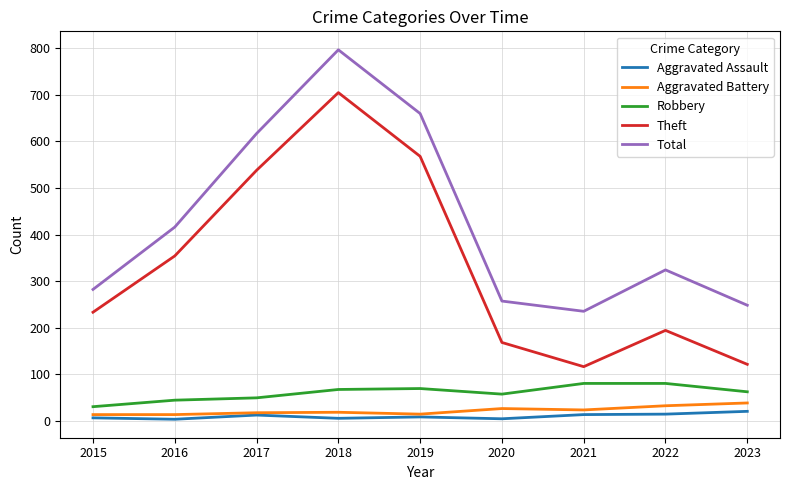

Between 2015 and 2023, which series saw the biggest shift?

Theft